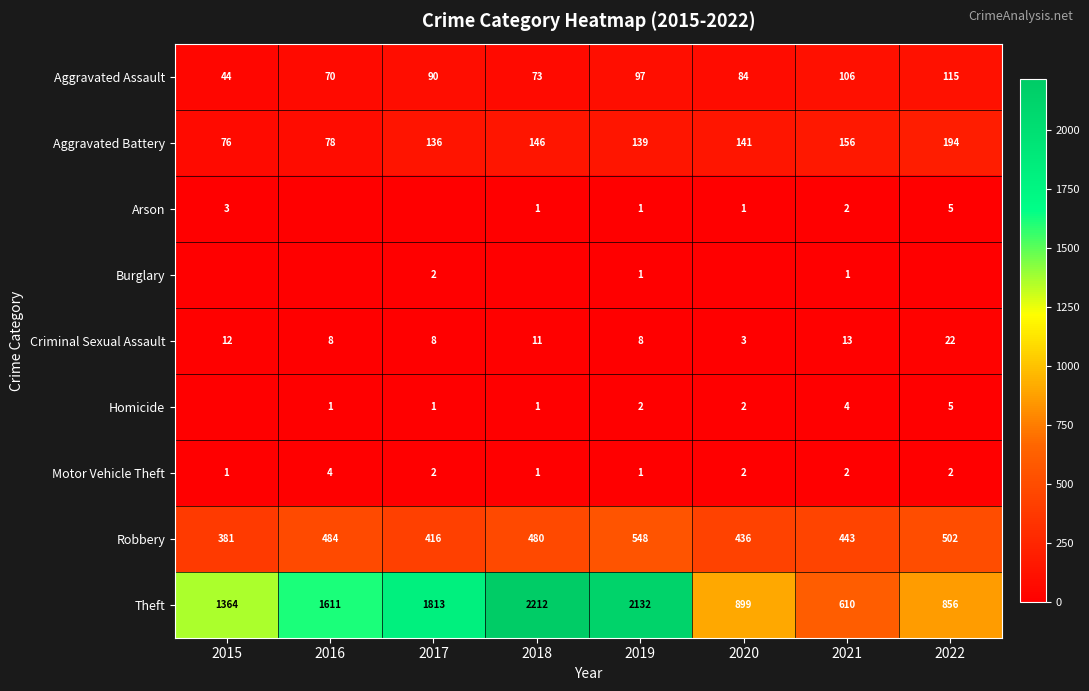

What is the difference between the highest and lowest values at 2019?

2131